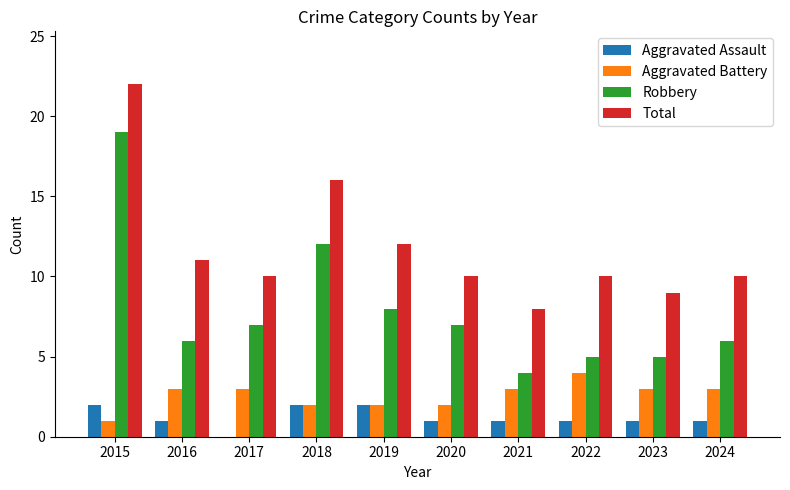

The value of Total at 2022 is 16. True or false?

False